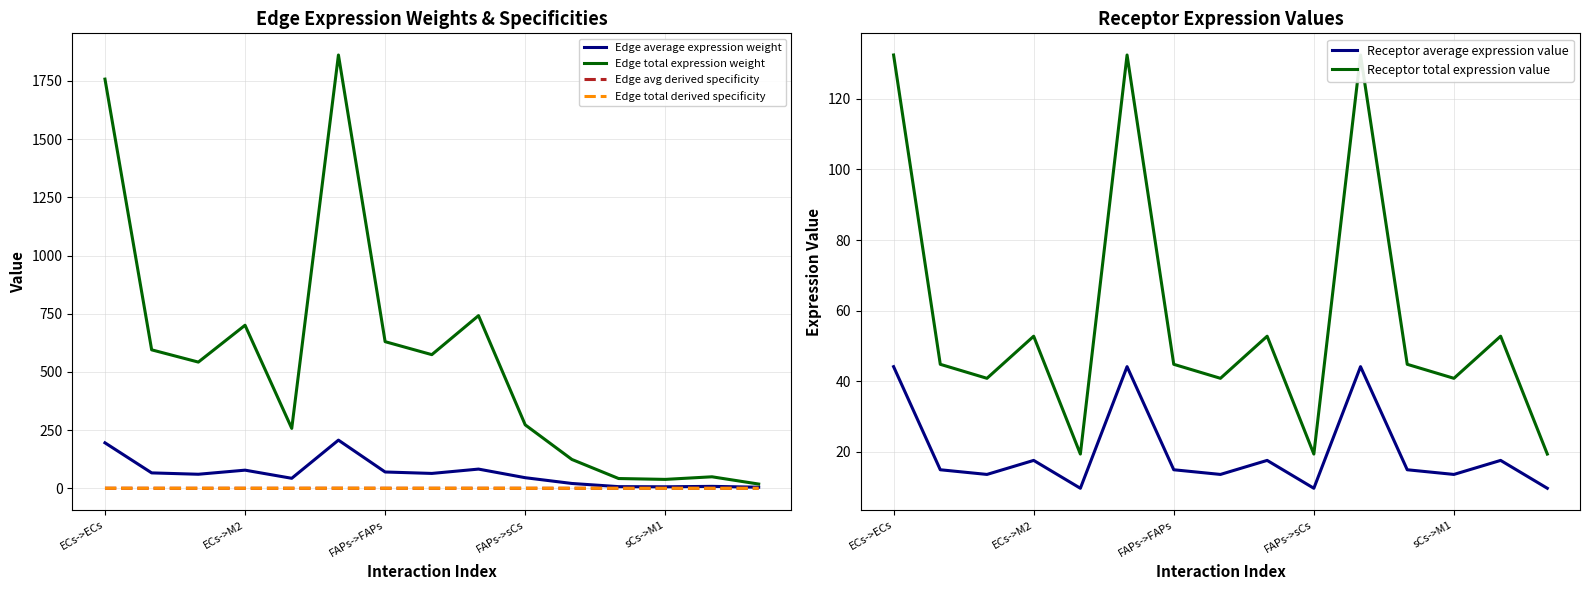

How many times do Edge average expression weight and Receptor average expression value cross each other?

1